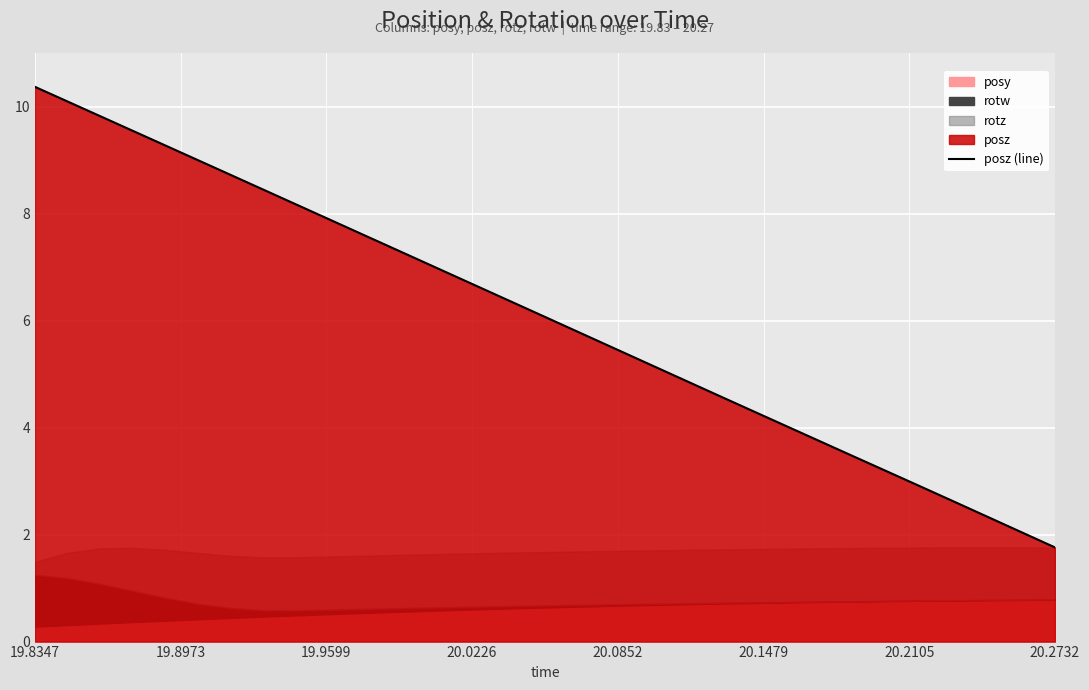

At which label does posz (line) reach its peak?

19.8347